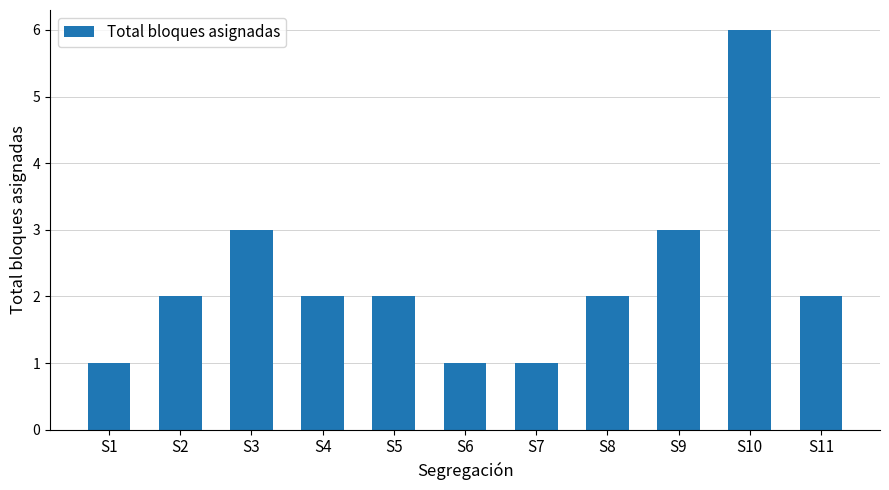

At which category does the chart reach its peak across all series?

S10